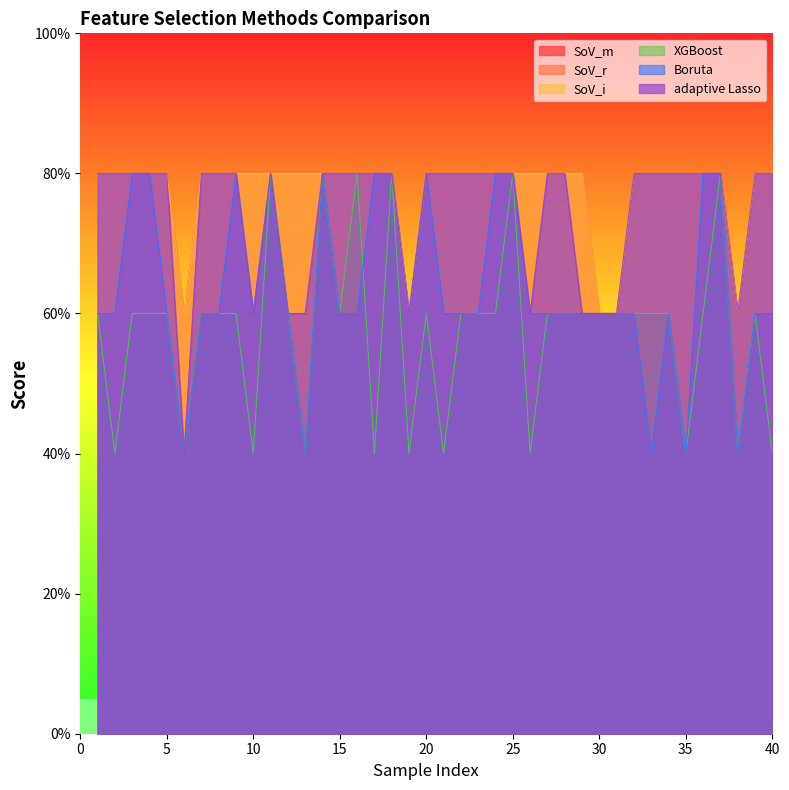

How many data points does each series have?

40